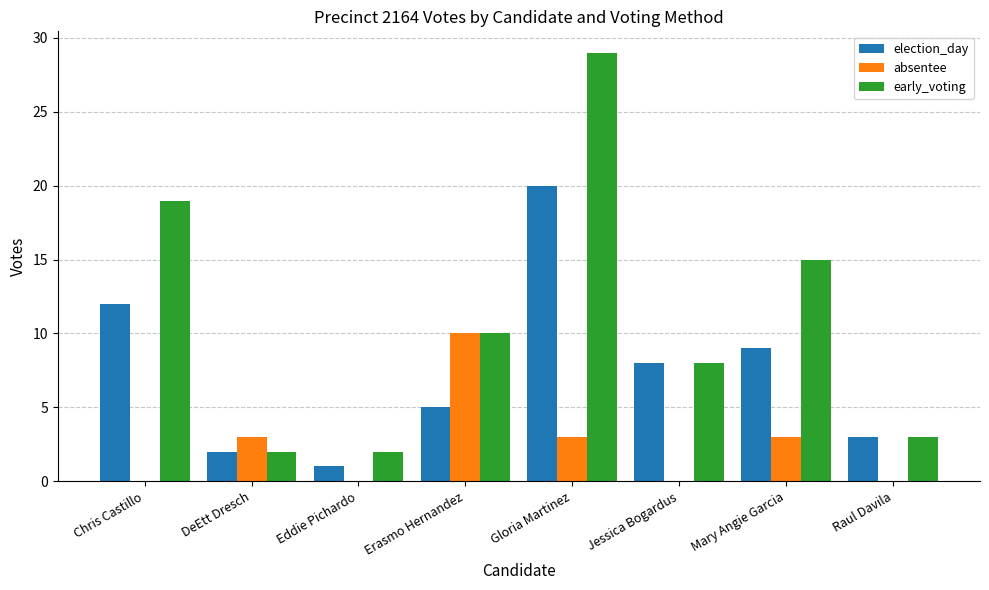

What are all the series names shown in the legend?

election_day, absentee, early_voting